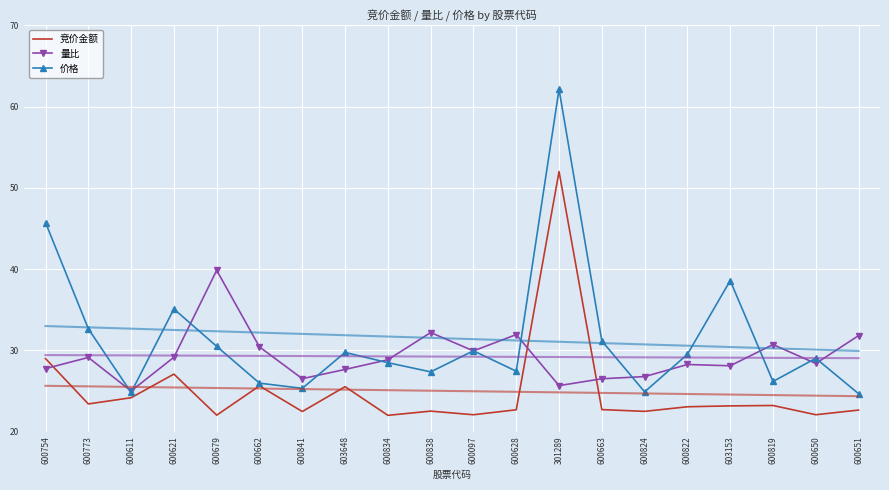

What is the average value of the 竞价金额 series?

25.0